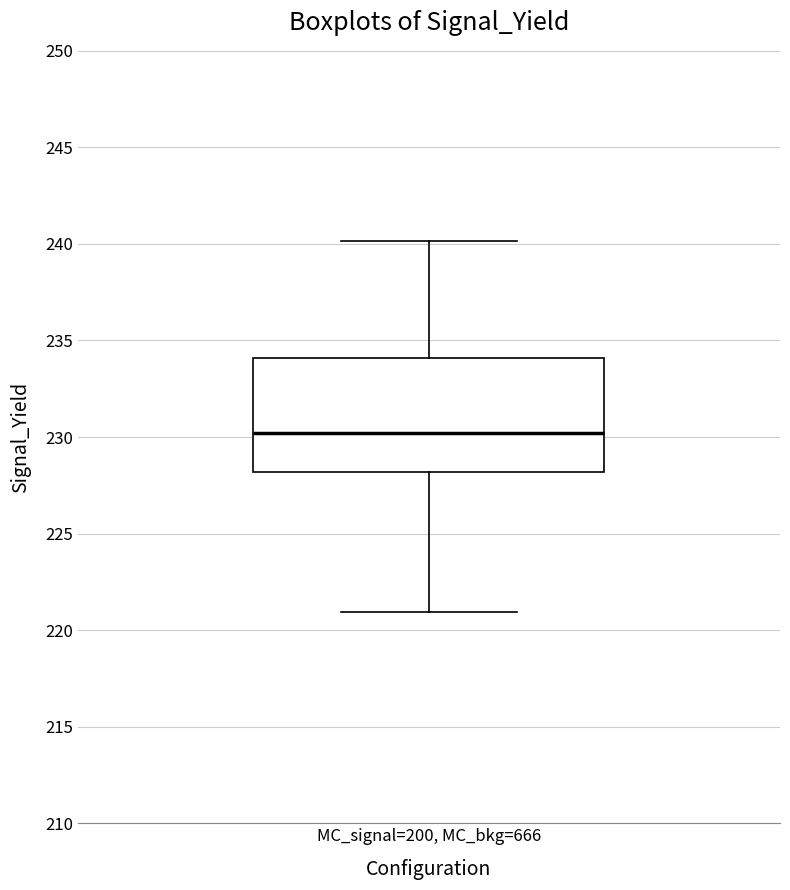

Where does the lower whisker of the box for MC_signal=200, MC_bkg=666 end on the y-axis? The values are not printed on the chart, so give them approximately, as read against the axis.

221